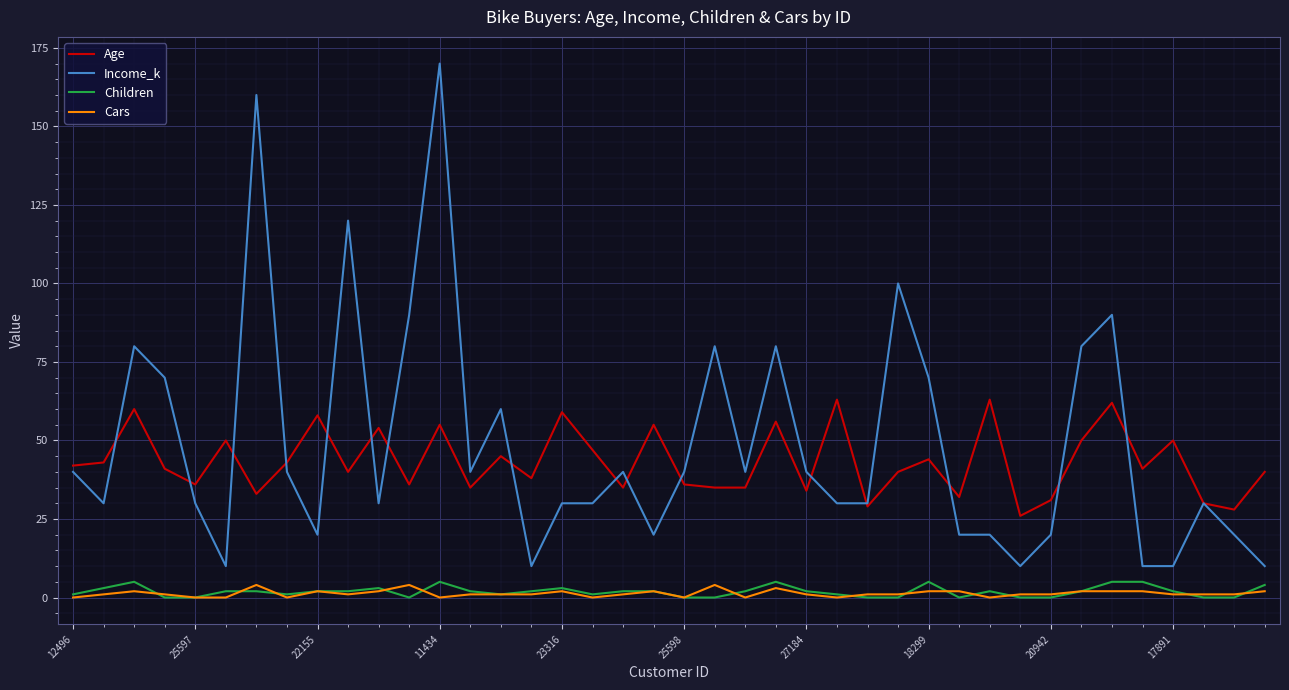

Which series has the largest total across all categories?

Income_k